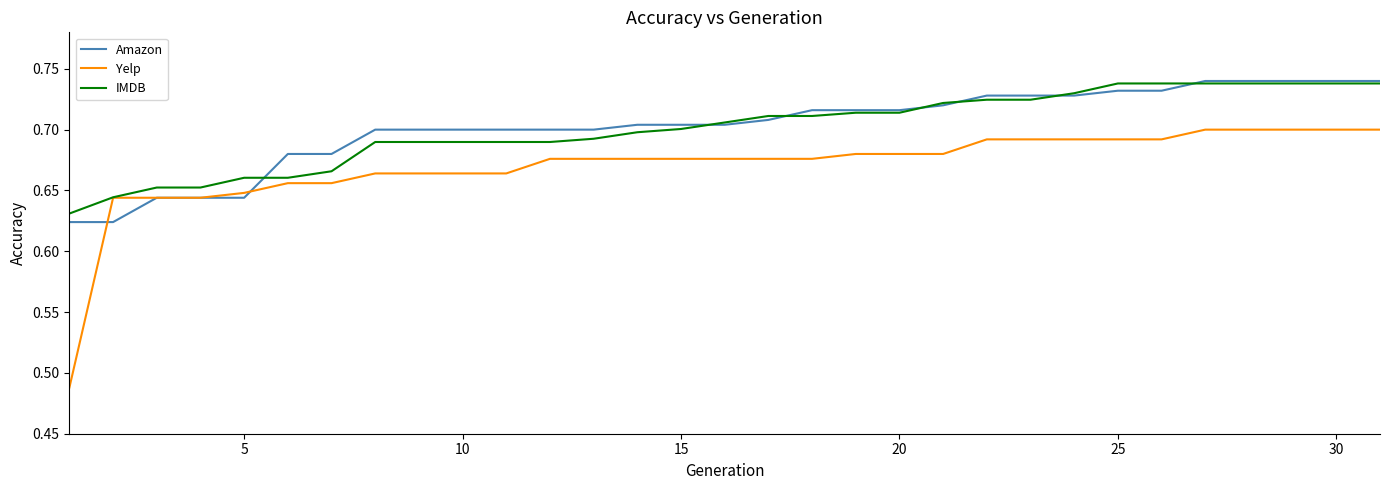

Which series has the largest range (max minus min)?

Yelp